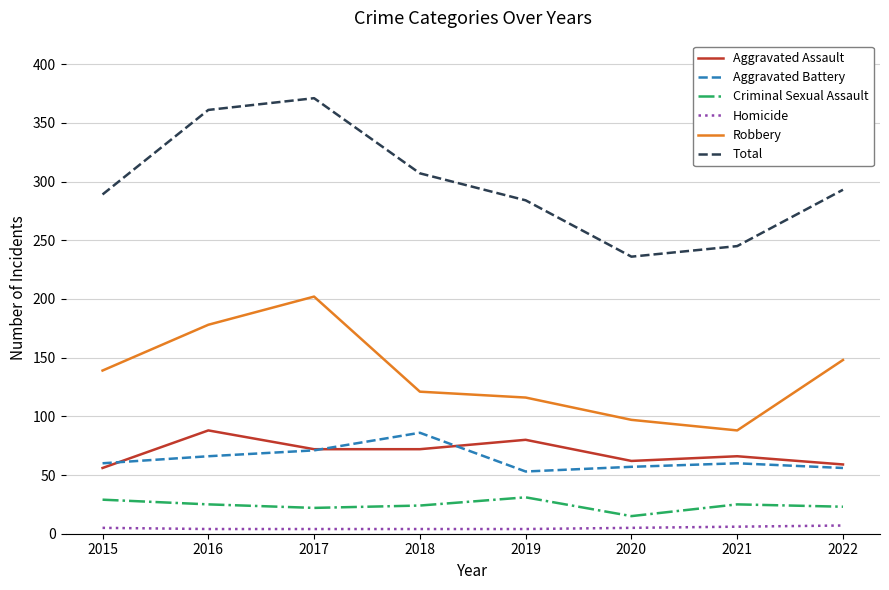

What is the minimum value for Criminal Sexual Assault?

15